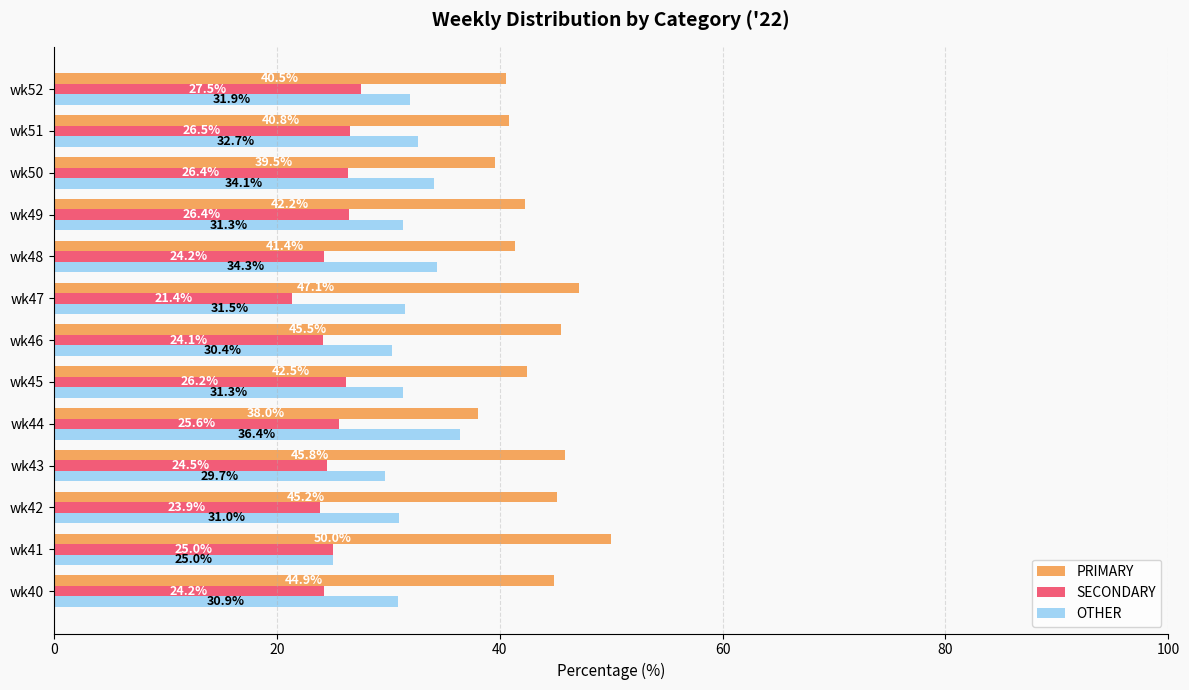

What is the sum of all PRIMARY values?

563.6